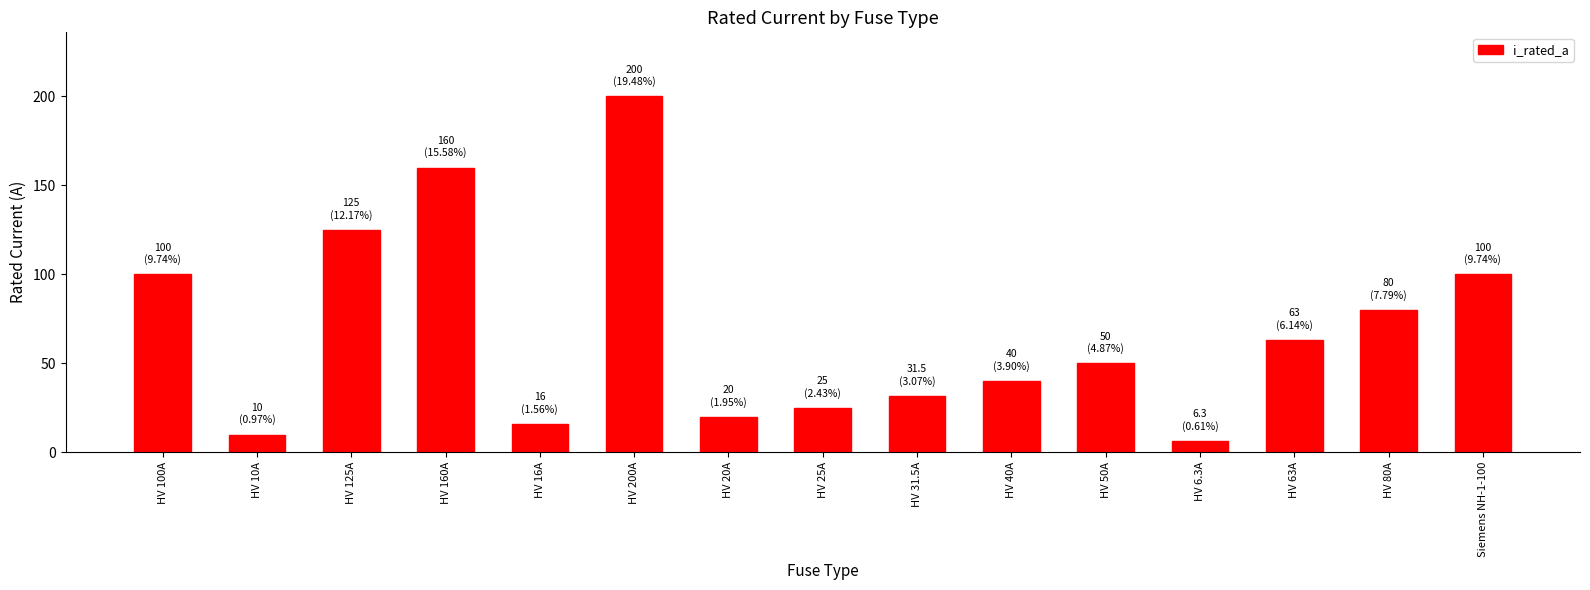

Is it true that the value at HV 31.5A is 54.0?

False